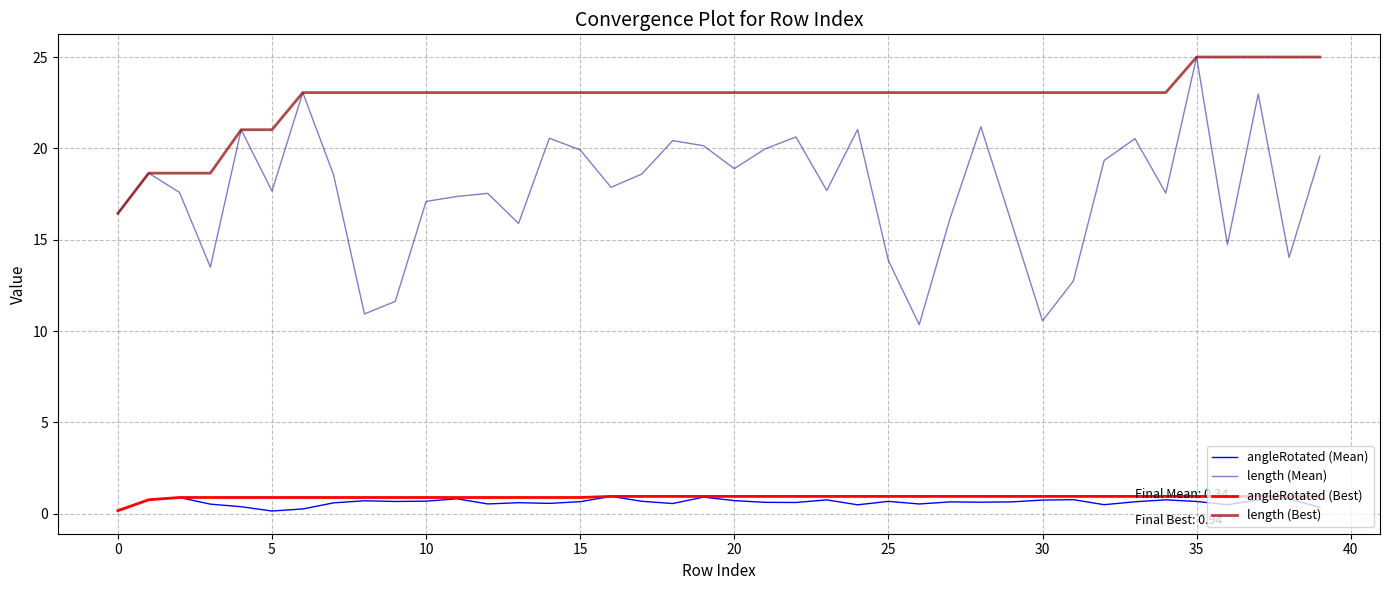

Which series has the largest total across all categories?

length (Best)